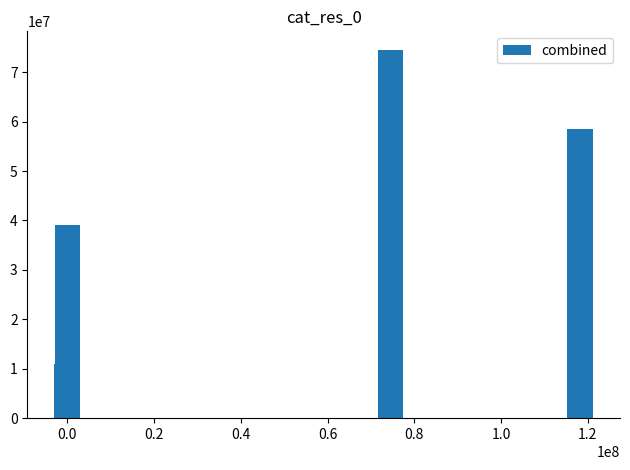

How many bars are there in total?

7